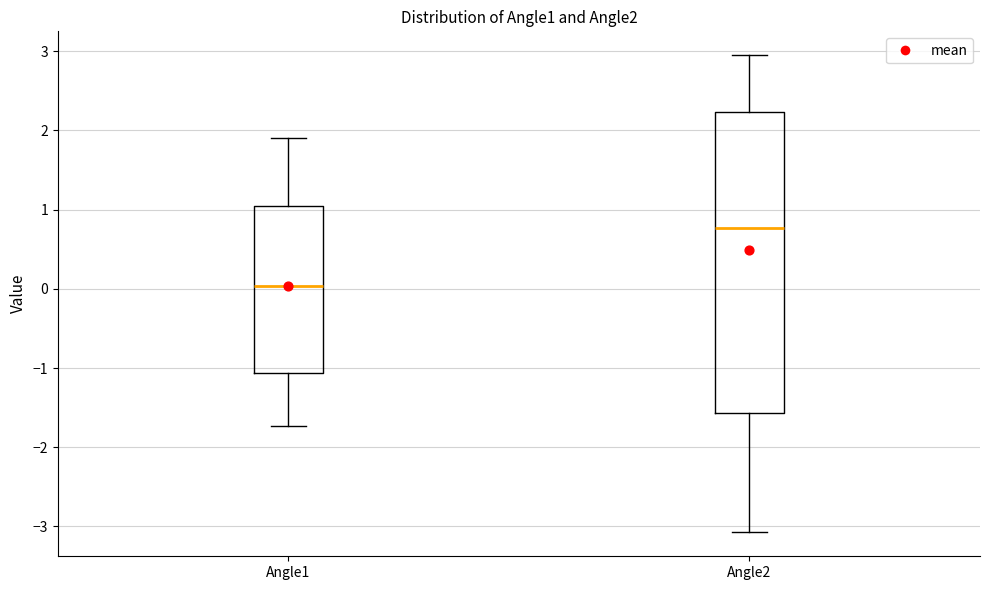

Reading left to right, transcribe this box plot: for each box, give where its median line is, the range the box spans, and where its two whiskers end, as read against the y-axis. The values are not printed on the chart, so give them approximately, as read against the axis.

Angle1: median 0.0, box -1.1 to 1.1, whiskers -1.7 to 1.9
Angle2: median 0.8, box -1.6 to 2.2, whiskers -3.1 to 2.9